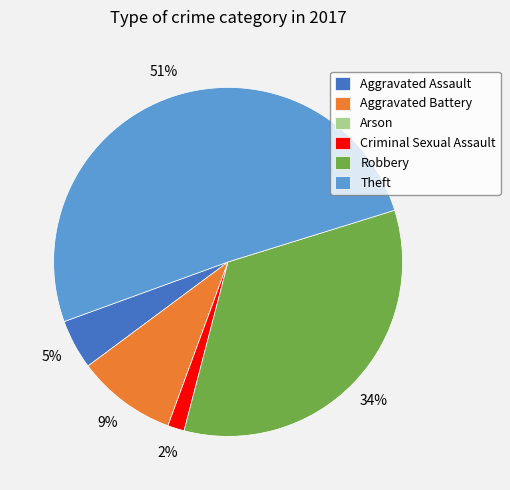

Which slice represents more than half of the pie?

Theft